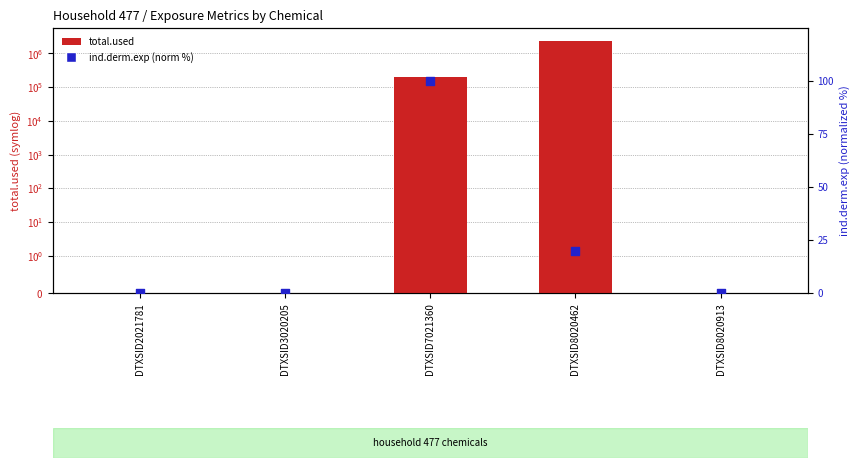

Which series has the widest spread of Y values?

total.used